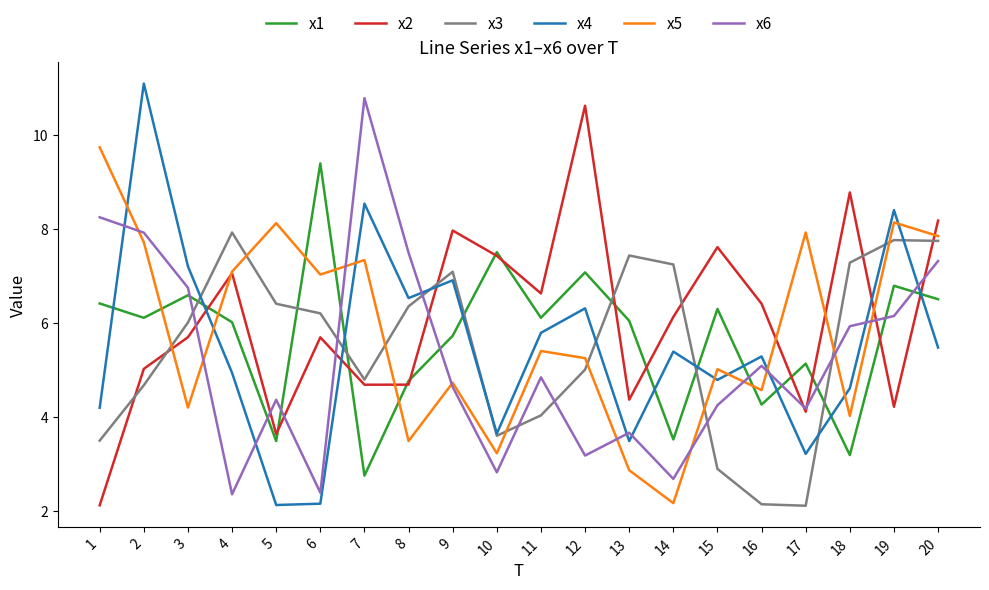

How many series are shown in this chart?

6